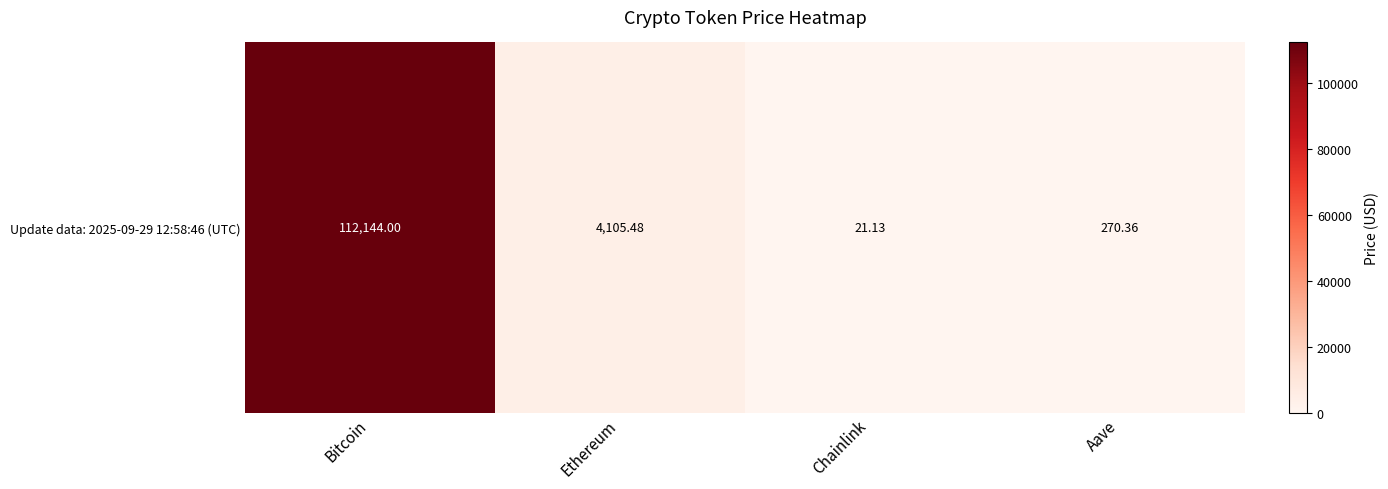

How many data points are less than 4105?

2